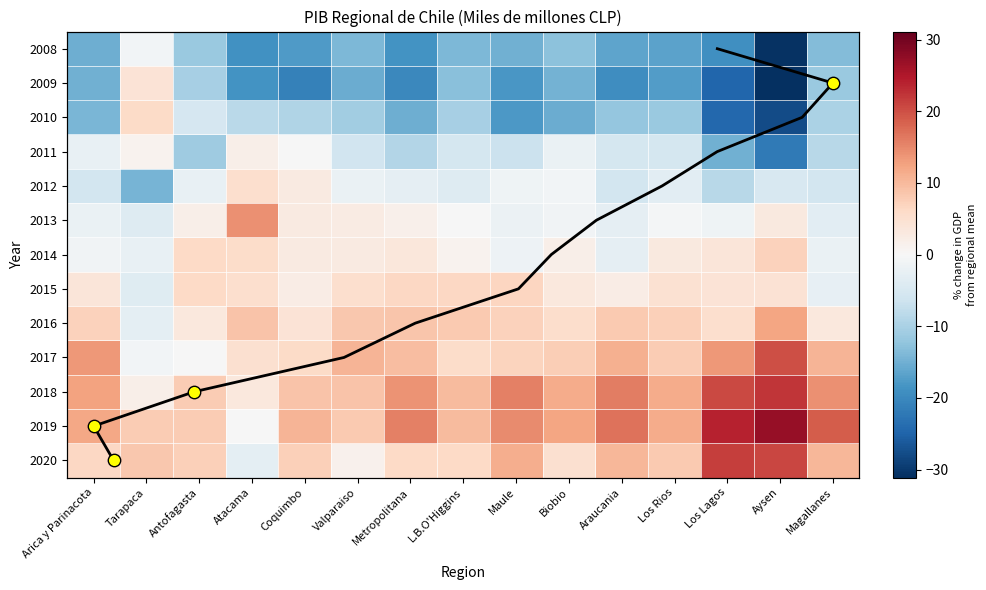

Is it true that 2009 equals -3.9 at Antofagasta?

False